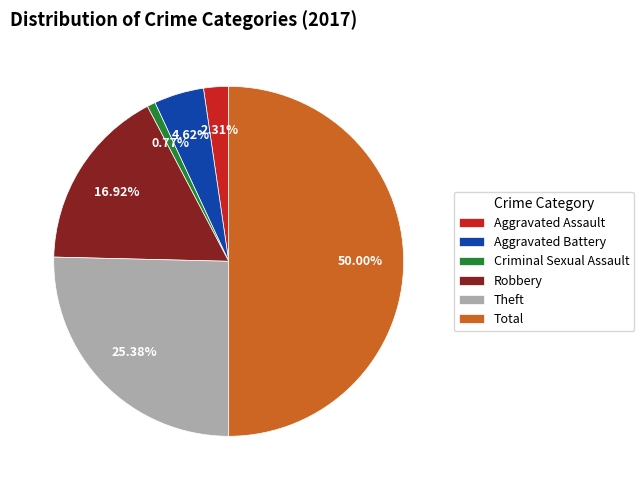

What percentage is the Criminal Sexual Assault slice, to the nearest percent?

1%